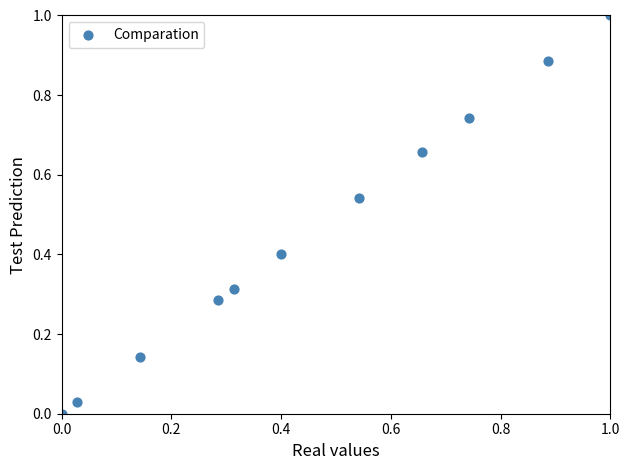

What is the range of X values (max minus min)?

1.0